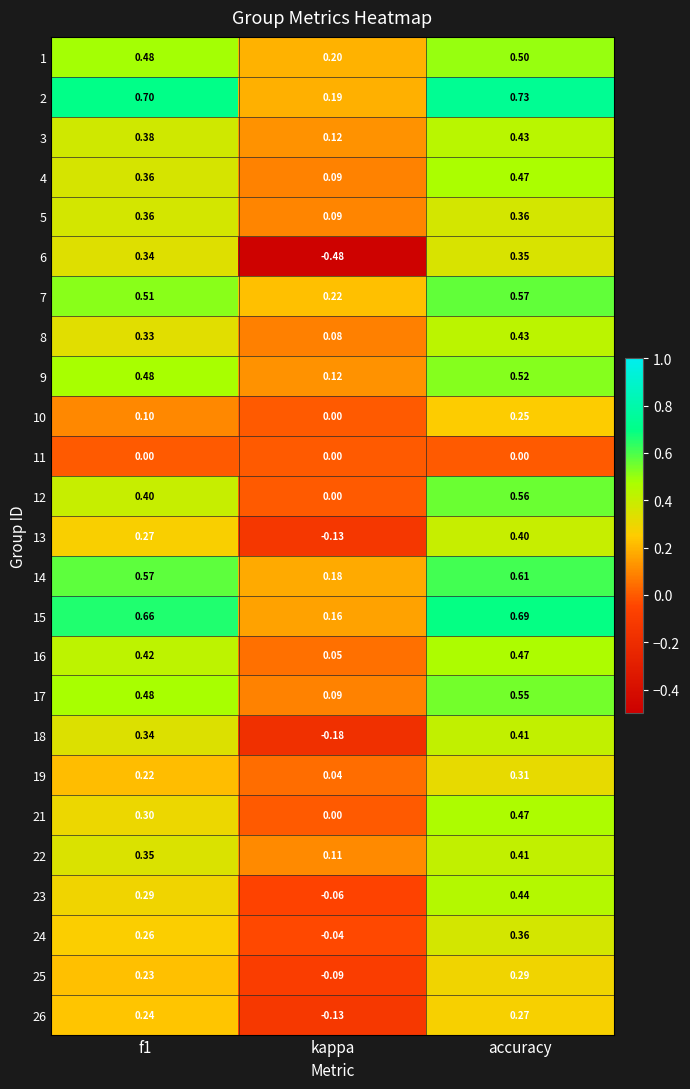

At which label is 8 closest to 0?

kappa